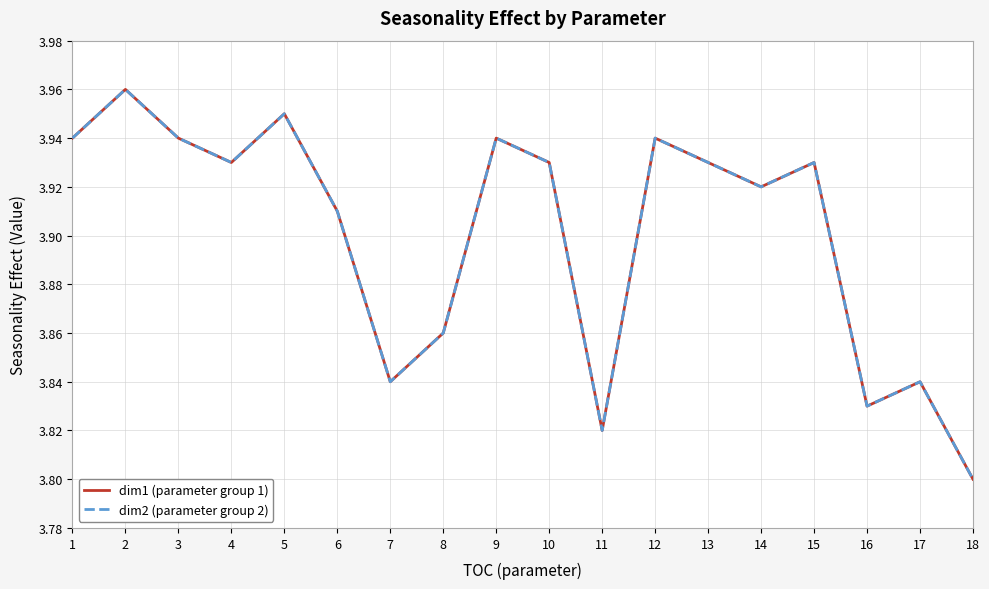

Rank the series at 12 from lowest to highest value.

dim1 (parameter group 1), dim2 (parameter group 2)